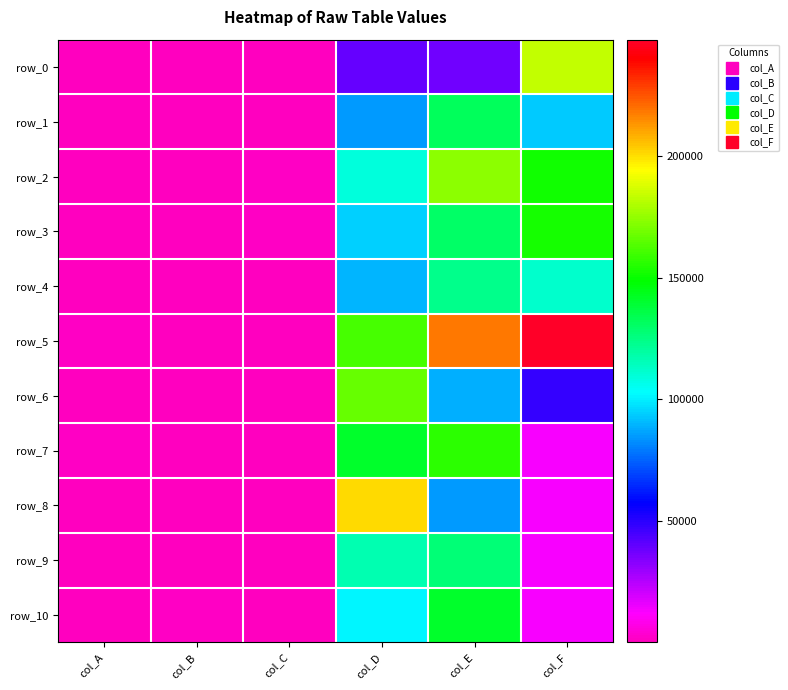

Where is row_3 nearest to the value 76534?

col_D